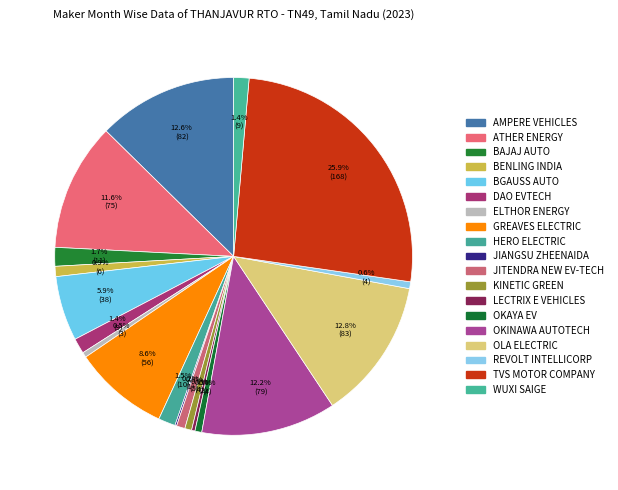

True or false: OKINAWA AUTOTECH accounts for 3% of the total.

False